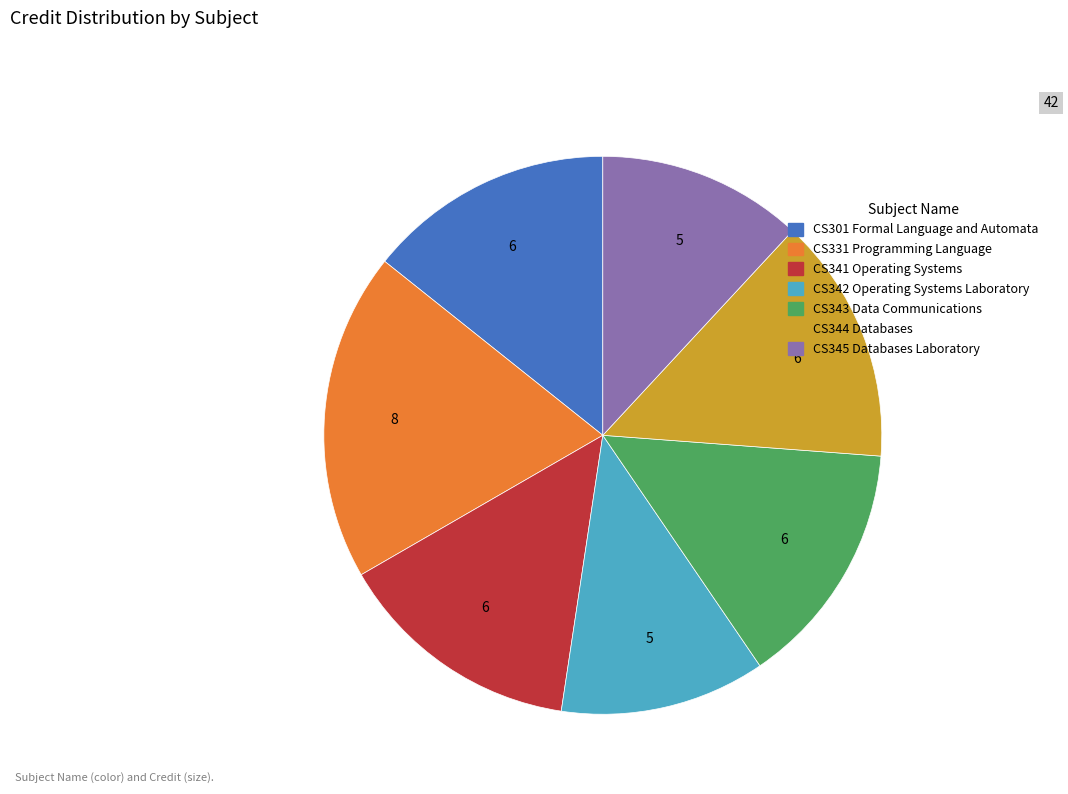

Which slice is the largest?

CS331 Programming Language